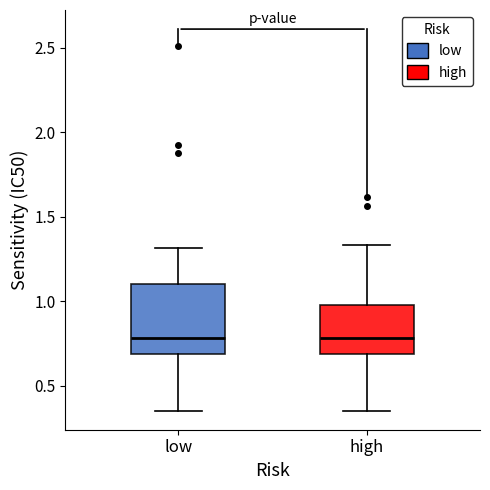

Reading left to right, read every box against the y-axis: the position of its median line, the range the box covers, and the ends of its whiskers. The values are not printed on the chart, so give them approximately, as read against the axis.

low: median 0.80, box 0.70 to 1.10, whiskers 0.35 to 1.30
high: median 0.80, box 0.70 to 1.00, whiskers 0.35 to 1.35